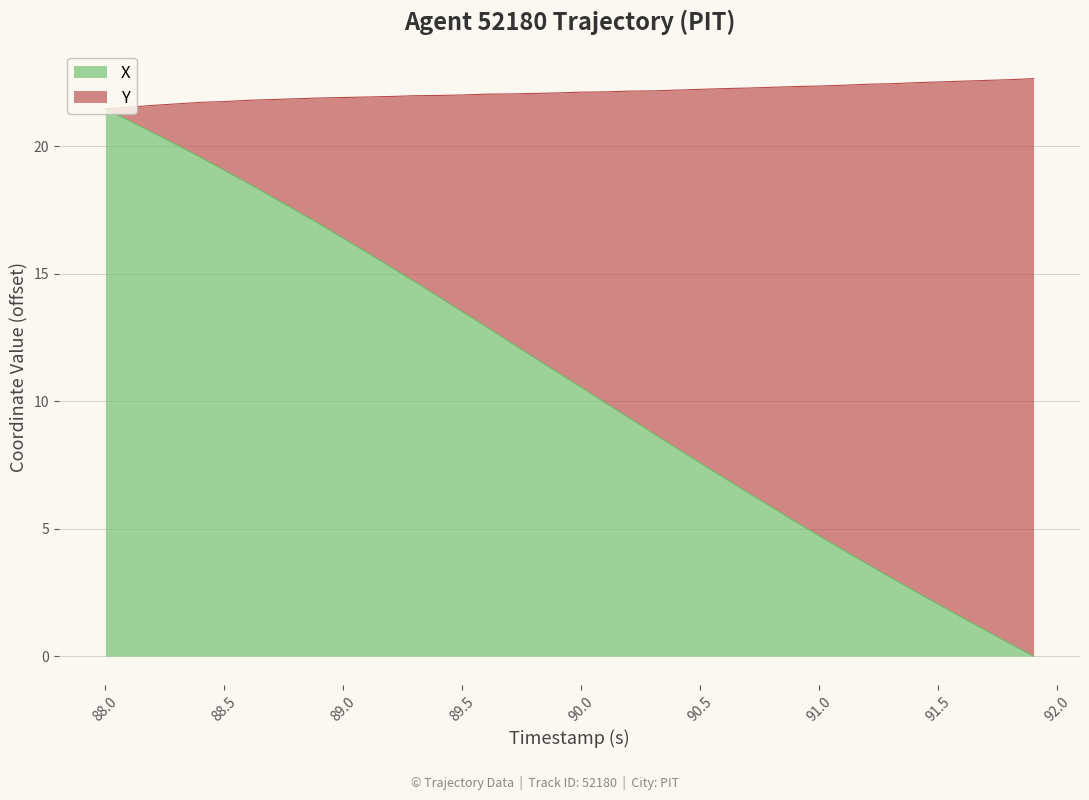

True or false: X and Y intersect in this chart.

False